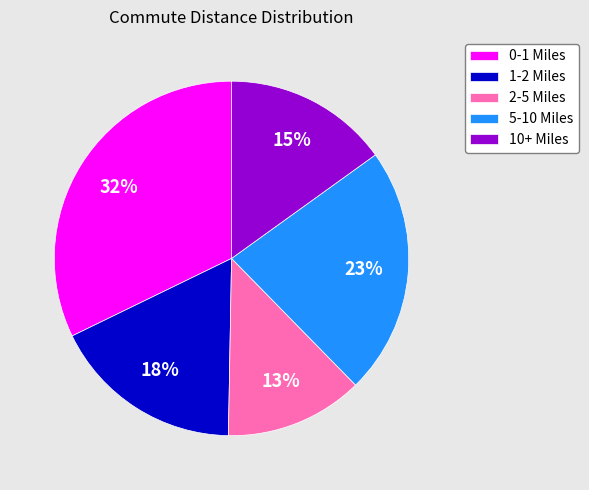

Is the sum of 10+ Miles and 0-1 Miles greater than half?

No